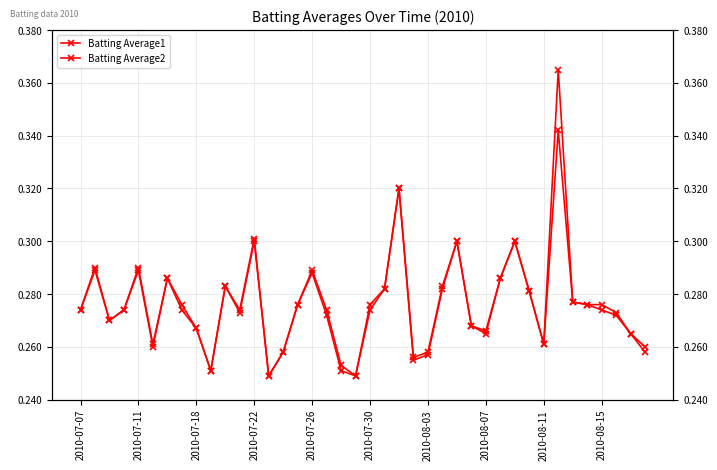

True or false: Batting Average2 and Batting Average1 intersect in this chart.

False